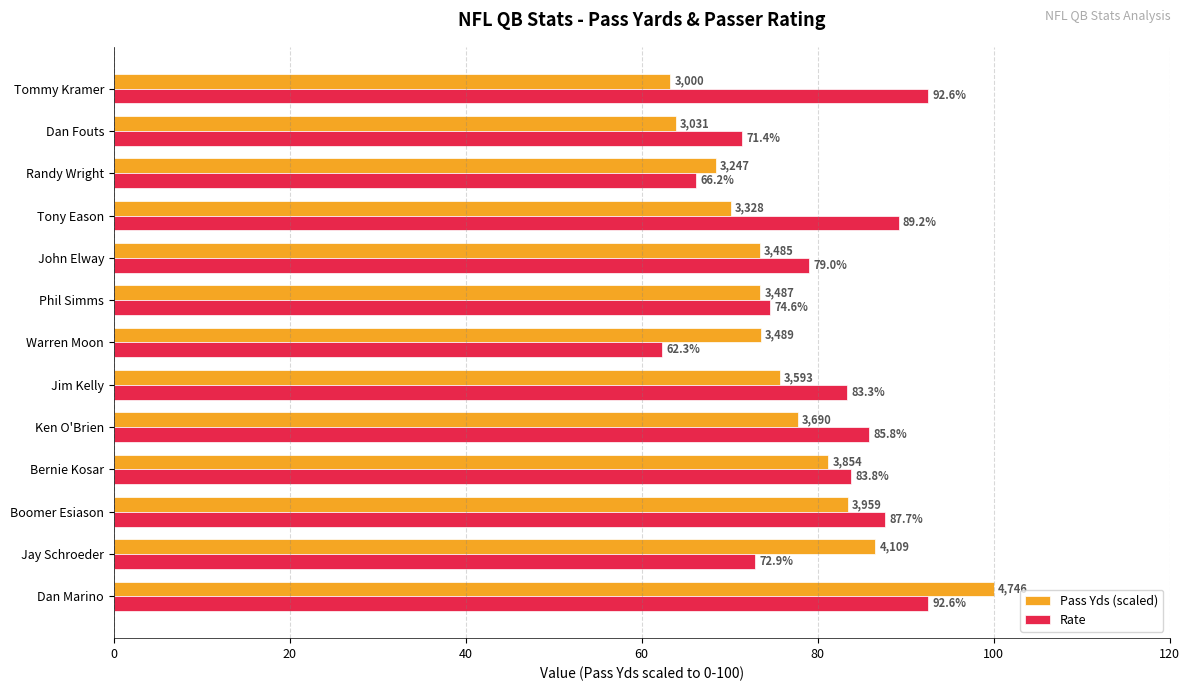

Rank the series by their average value, from highest to lowest.

Rate, Pass Yds (scaled)